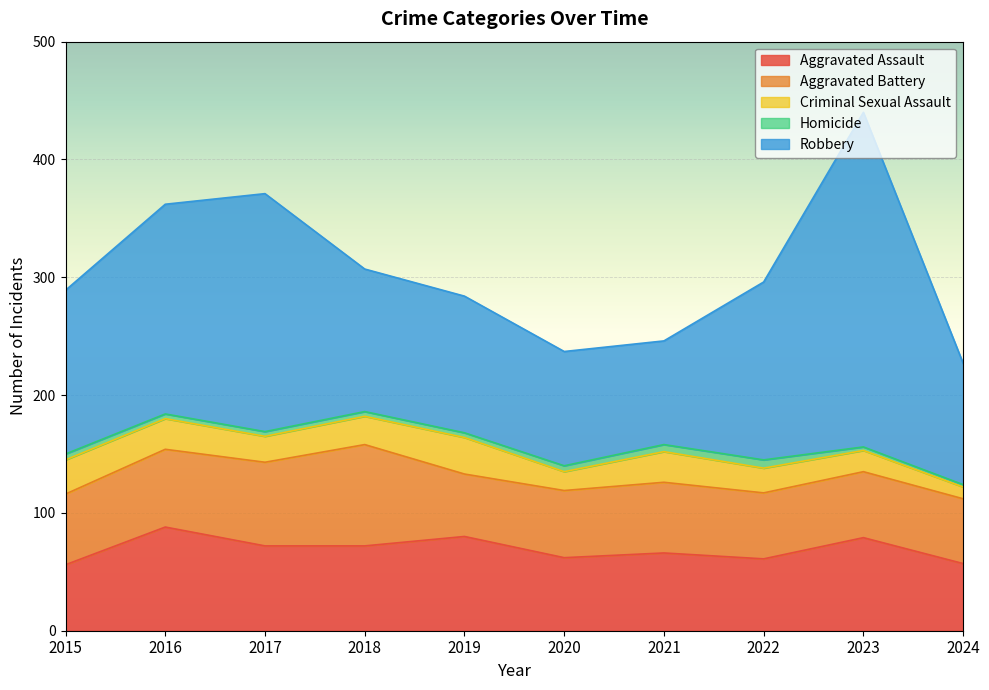

At which category does the chart reach its peak across all series?

2023